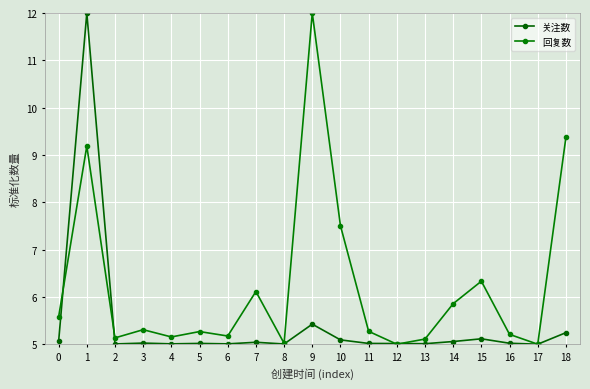

Where do 关注数 and 回复数 first cross each other?

0 and 1